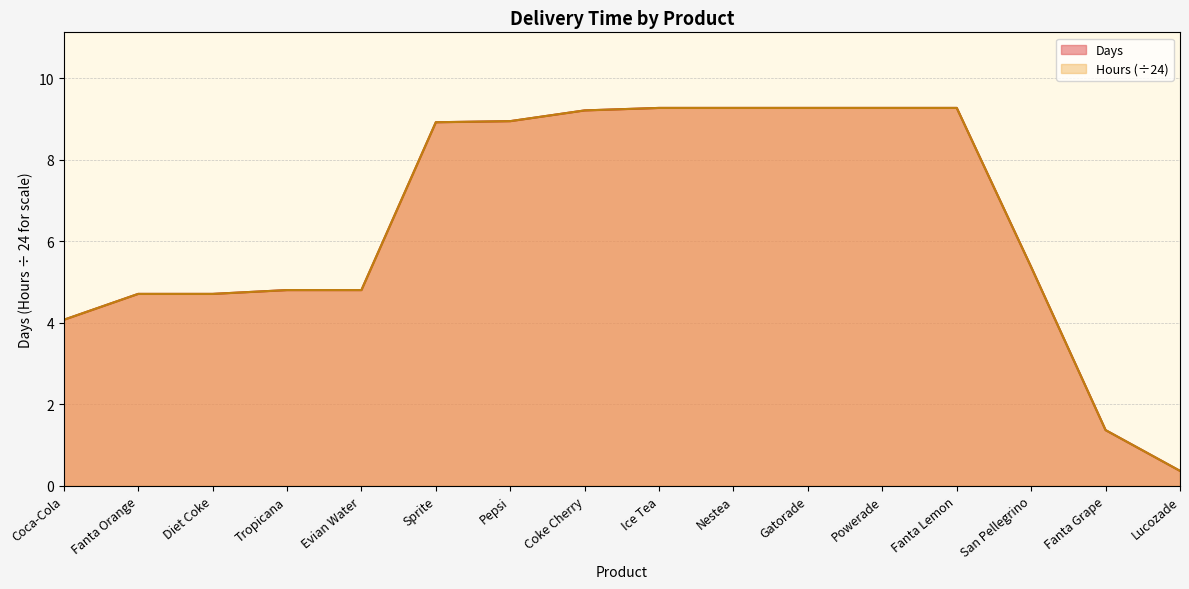

What is the sum of all Days values?

103.6